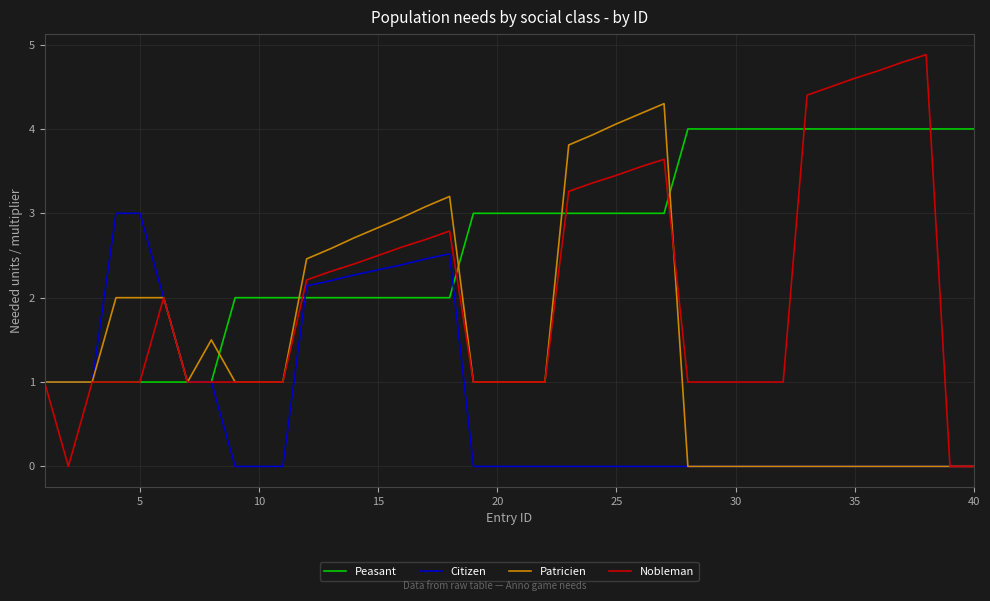

Which series has the largest total across all categories?

Peasant